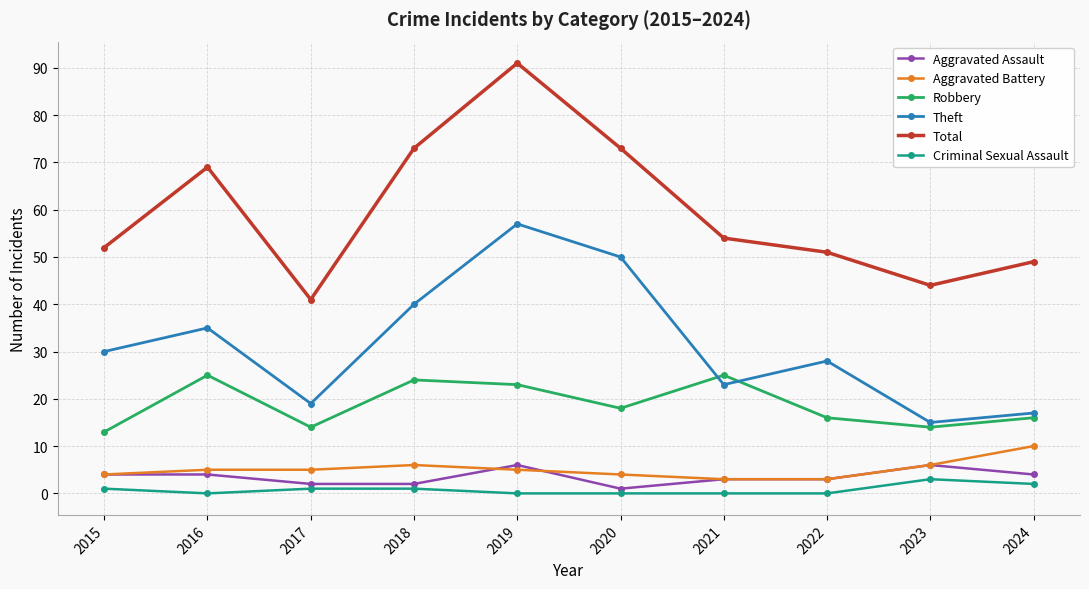

True or false: Aggravated Assault has a value of 1 at 2020.

True